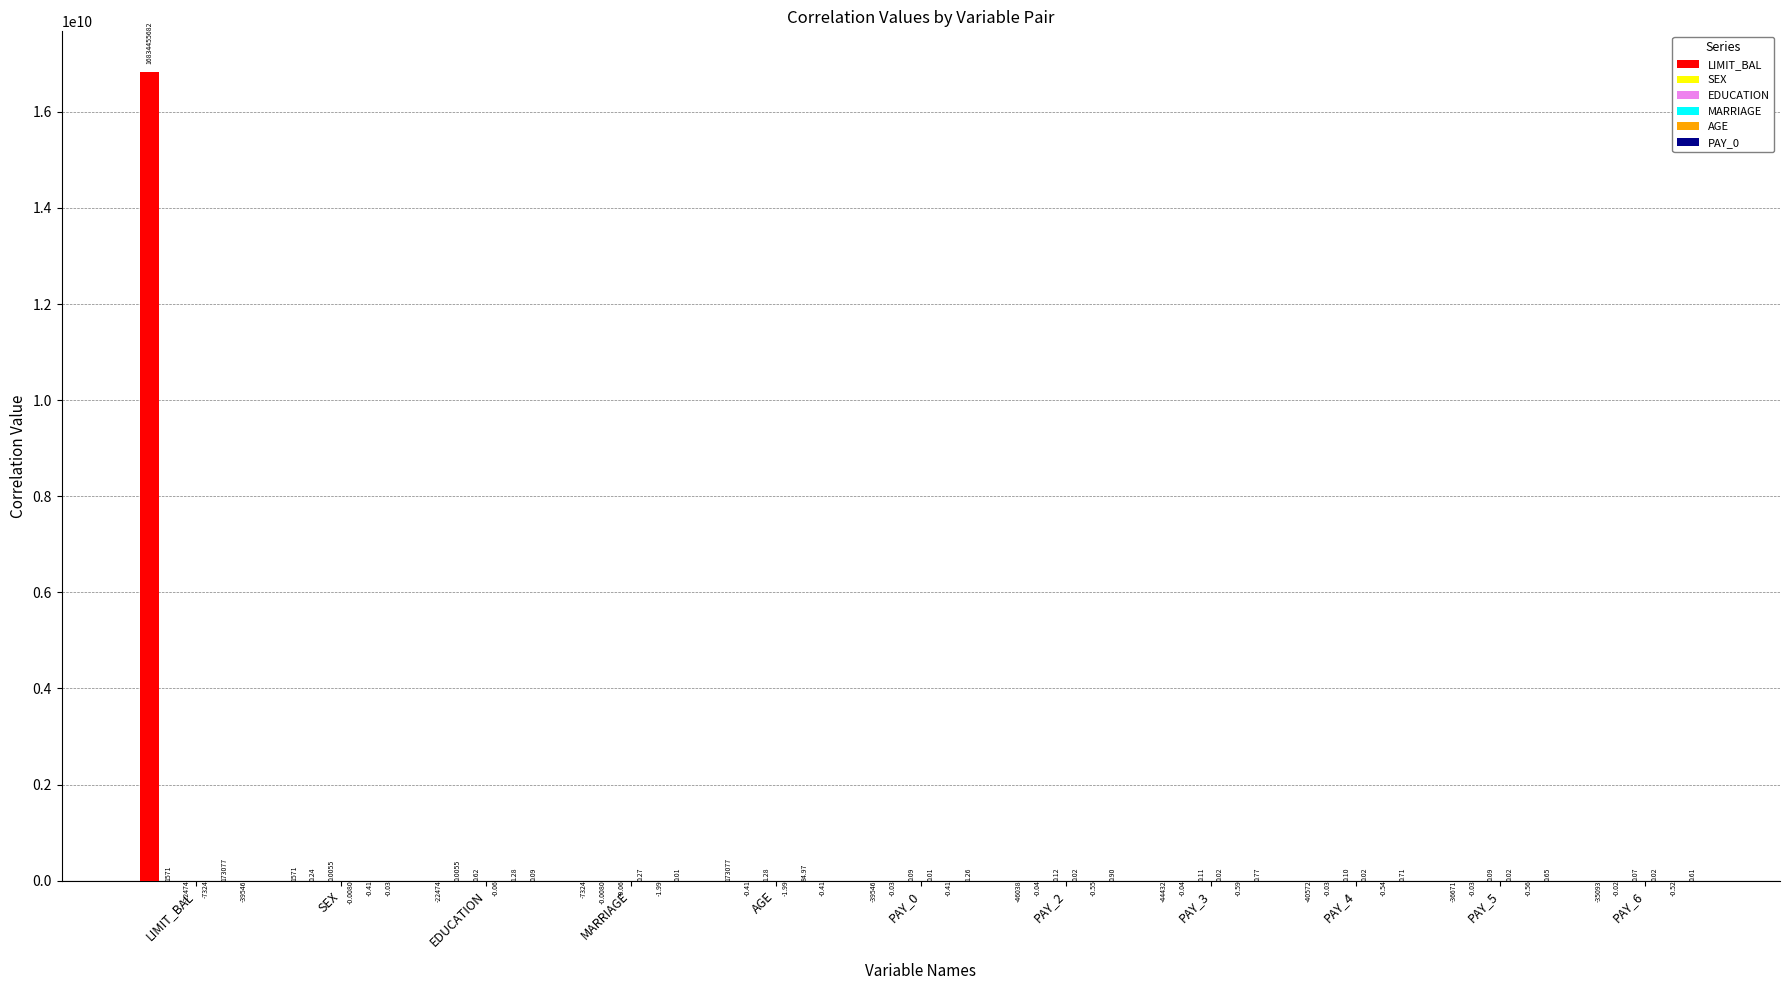

Which category has the highest value across all series?

LIMIT_BAL